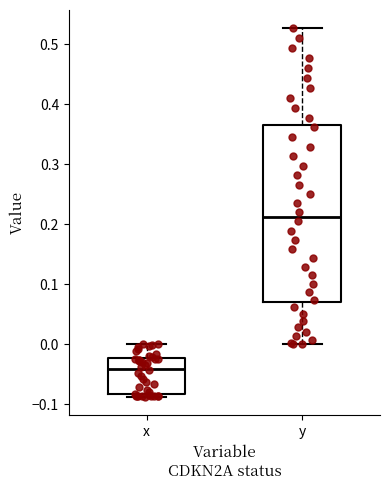

Which box is the tallest, from its lower edge to its upper edge?

y